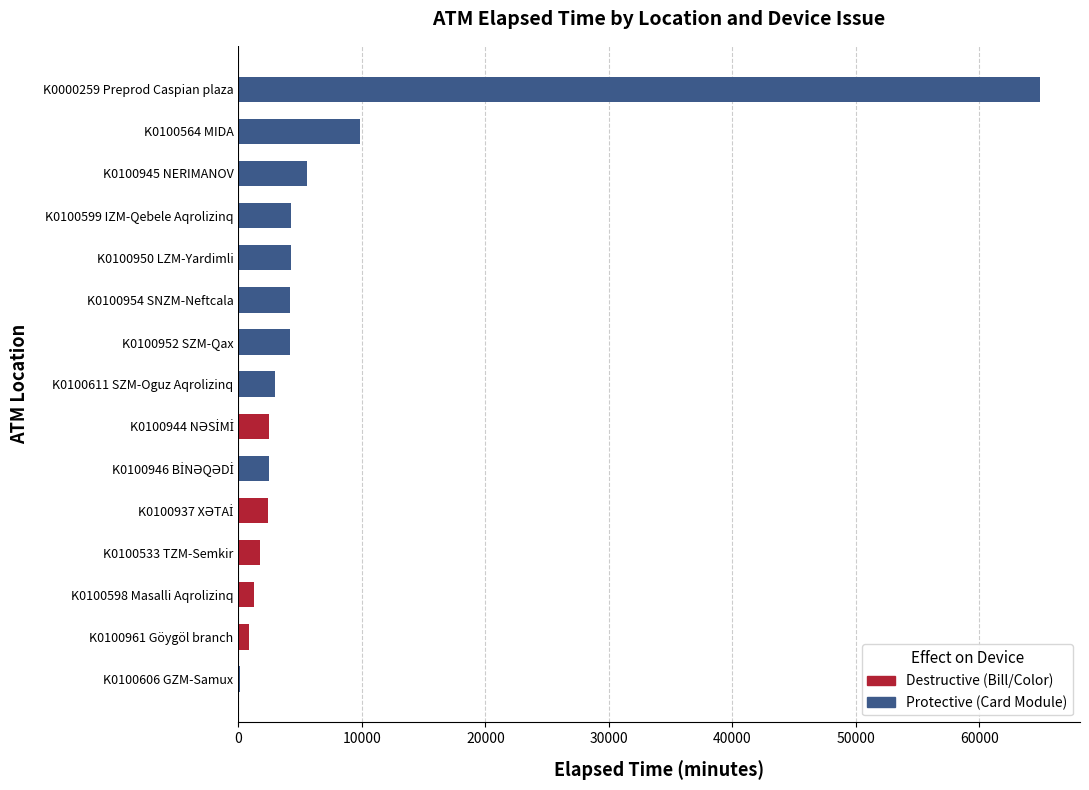

What is the change in value from K0100945 NERIMANOV to K0100611 SZM-Oguz Aqrolizinq?

-2595